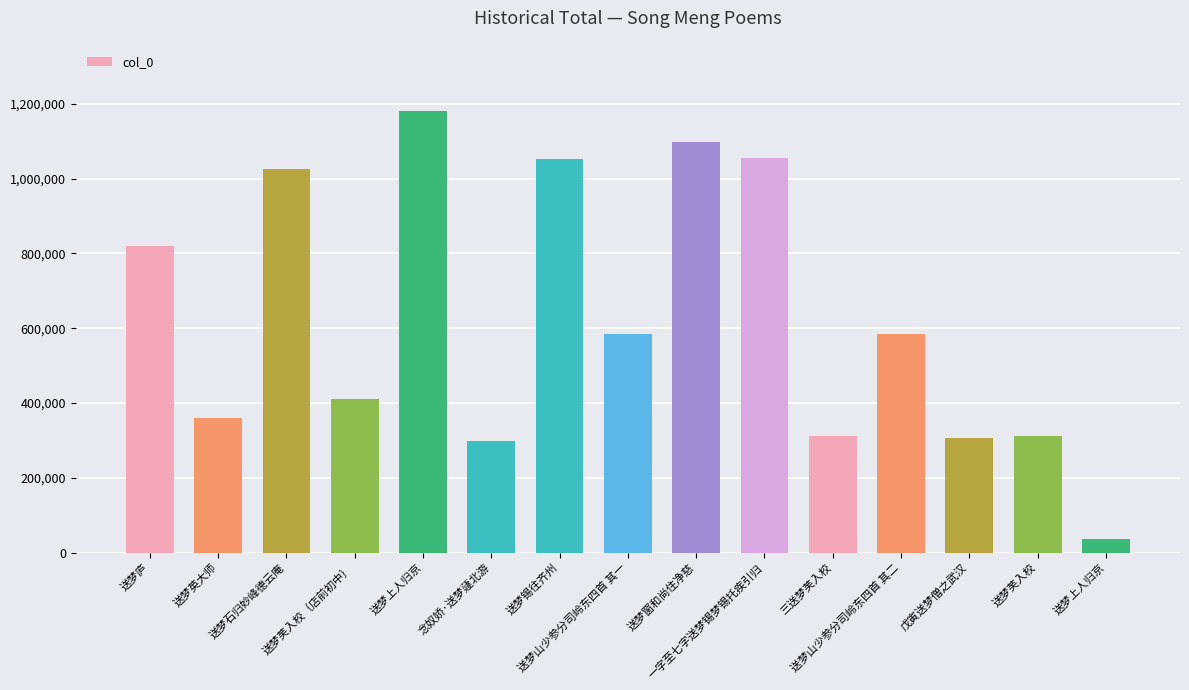

Does the chart contain any negative values?

No